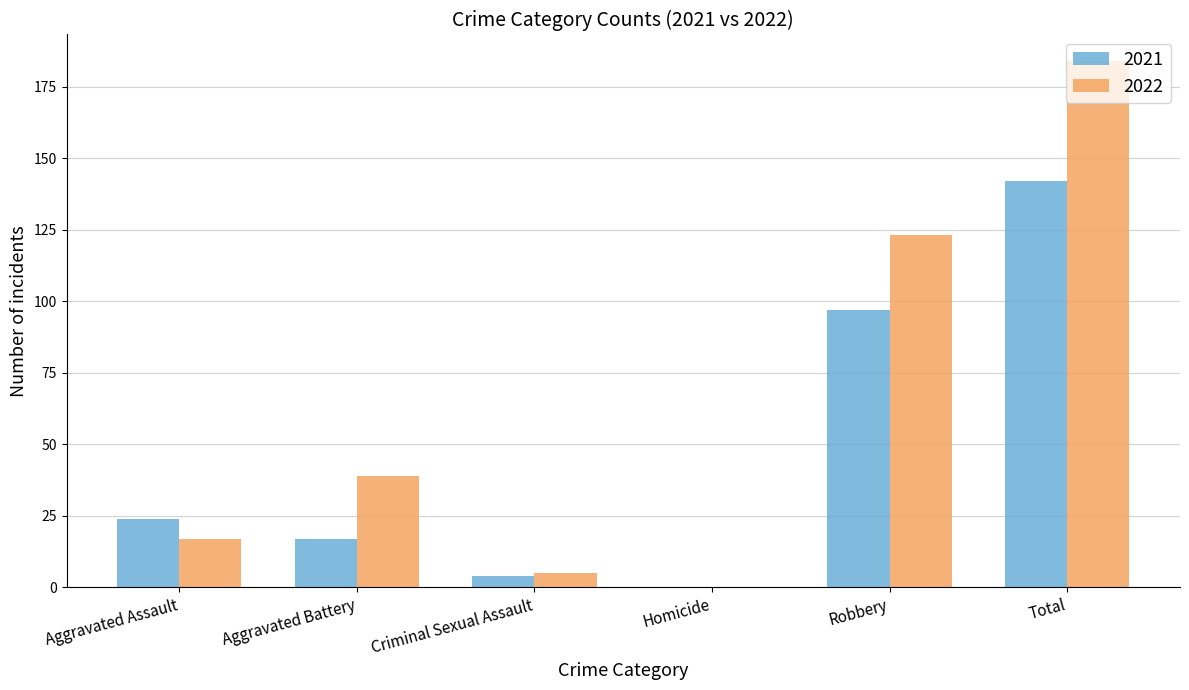

Which series changed the most between Aggravated Assault and Aggravated Battery?

2022